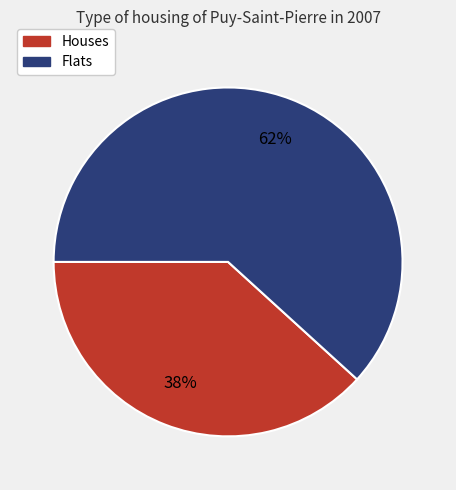

Count the number of slices in the pie.

2